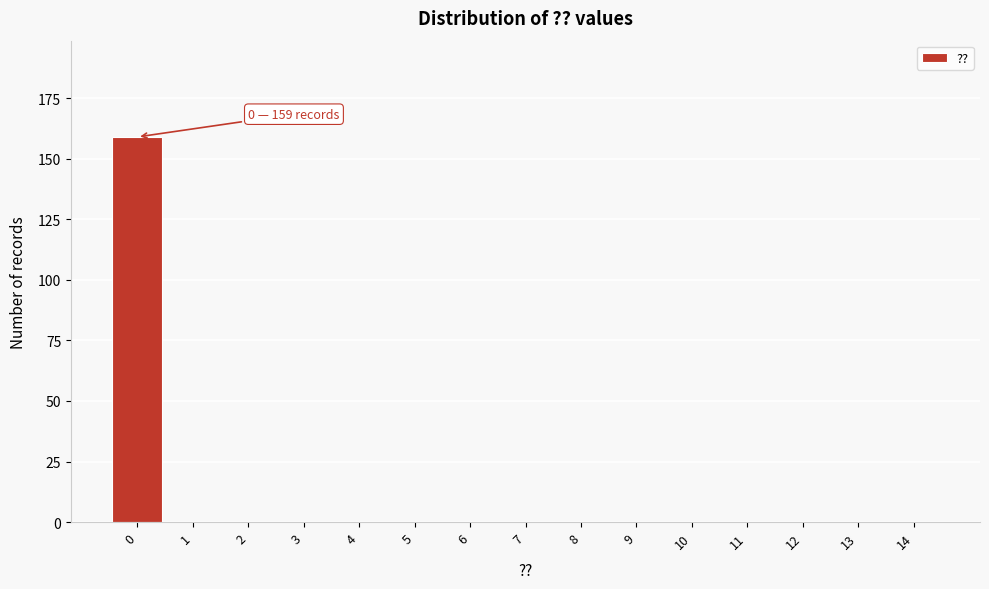

Reading left to right, transcribe all the data shown in this chart.

0=159	1=0	2=0	3=0	4=0	5=0	6=0	7=0	8=0	9=0	10=0	11=0	12=0	13=0	14=0